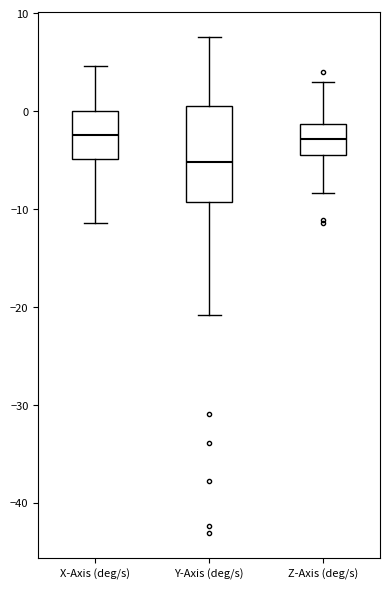

Reading left to right, read every box against the y-axis: the position of its median line, the range the box covers, and the ends of its whiskers. The values are not printed on the chart, so give them approximately, as read against the axis.

X-Axis (deg/s): median -2, box -5 to 0, whiskers -11 to 5
Y-Axis (deg/s): median -5, box -9 to 1, whiskers -21 to 8
Z-Axis (deg/s): median -3, box -4 to -1, whiskers -8 to 3